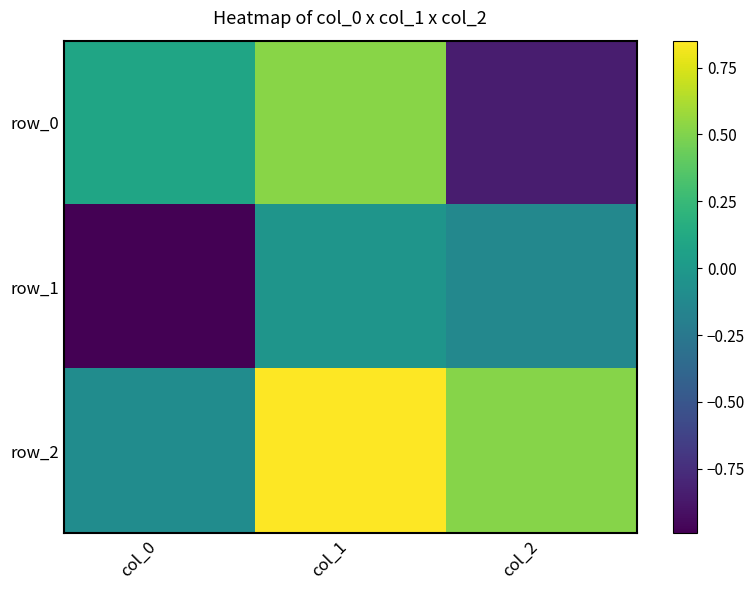

Rank the categories by row_2 value from lowest to highest.

col_0, col_2, col_1